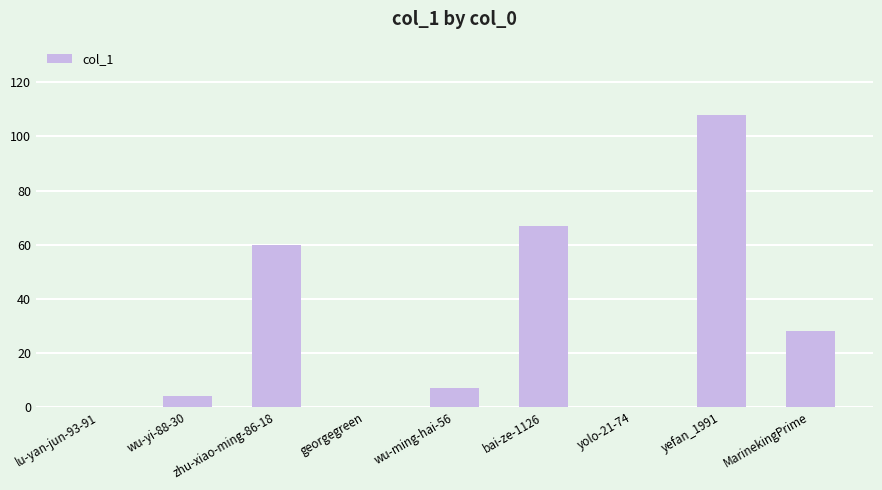

How many distinct data groups are displayed?

1